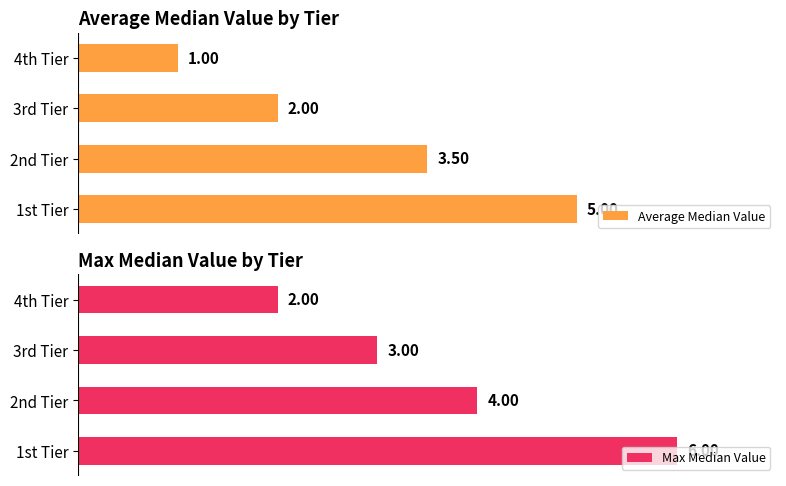

What are all the series names shown in the legend?

Average Median Value, Max Median Value